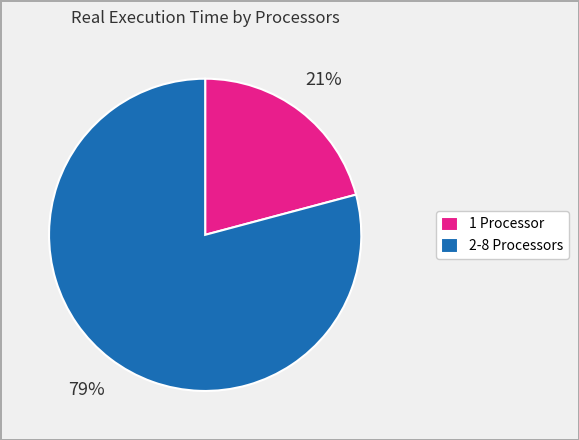

What is the majority slice?

2-8 Processors